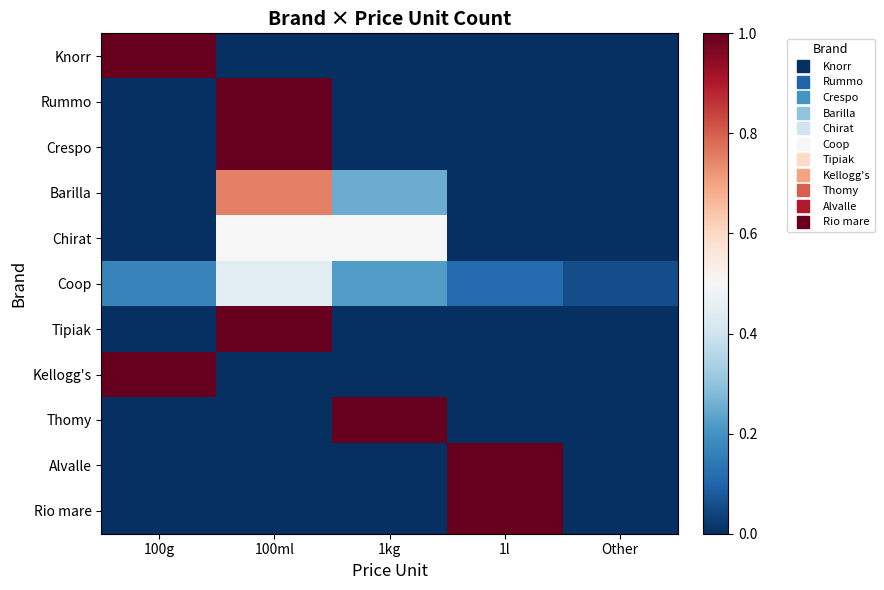

Which series has the largest range (max minus min)?

Knorr